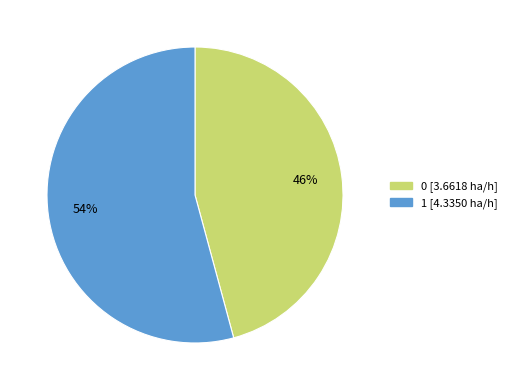

Is the sum of 1 and 0 greater than half?

Yes